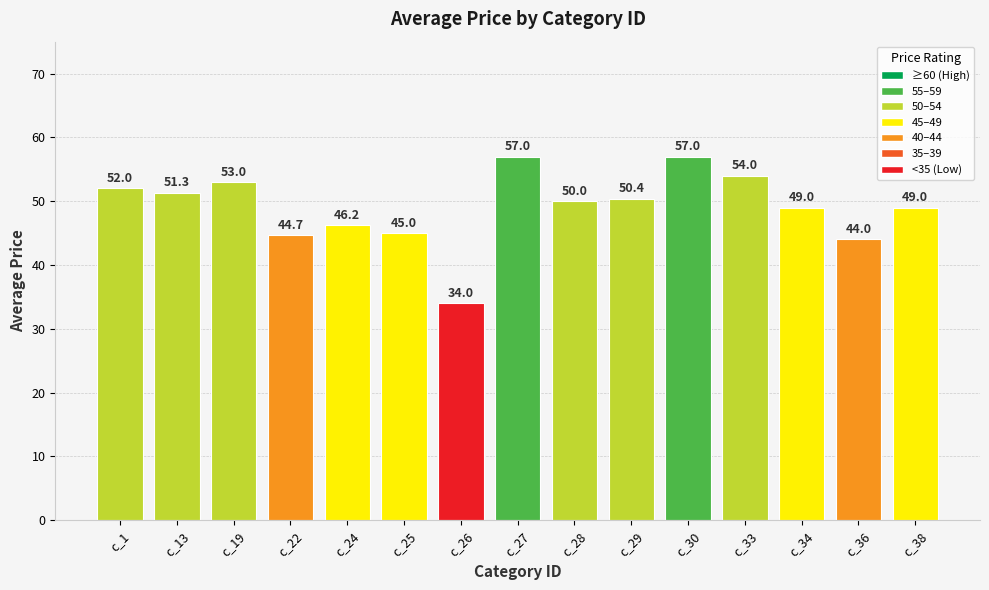

What value does the data have at c_25?

45.0